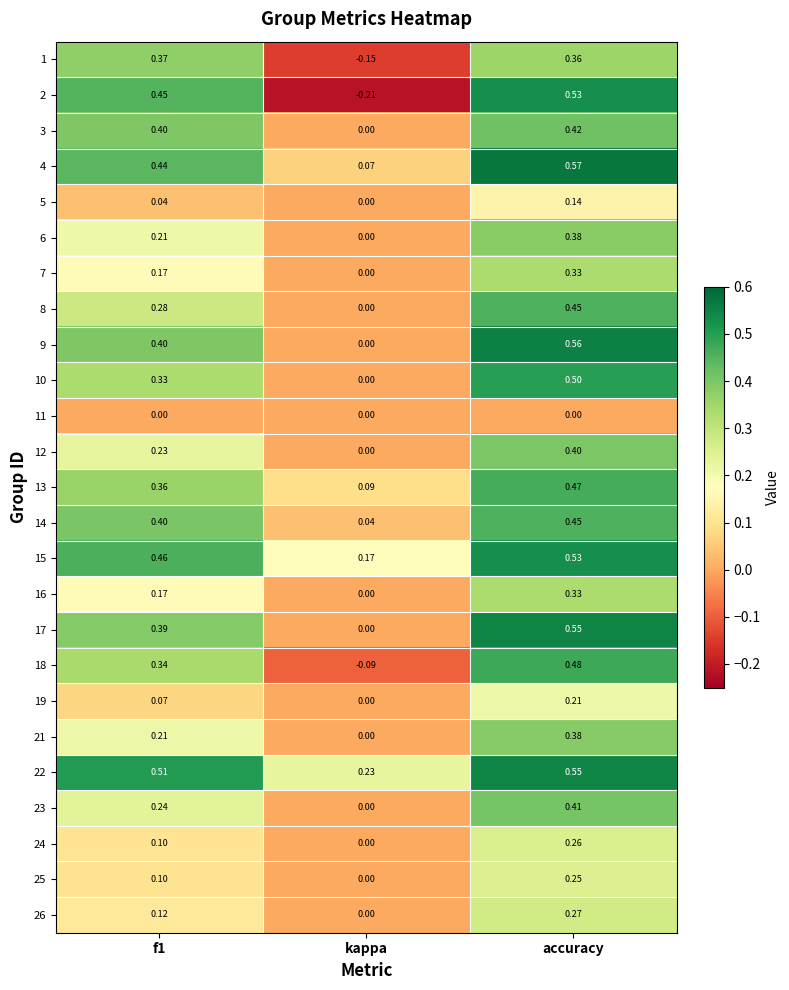

At which category is the sum across all series the highest?

accuracy